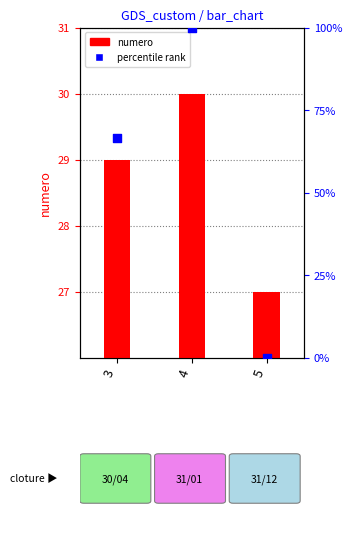

Which series has the largest total across all categories?

percentile rank